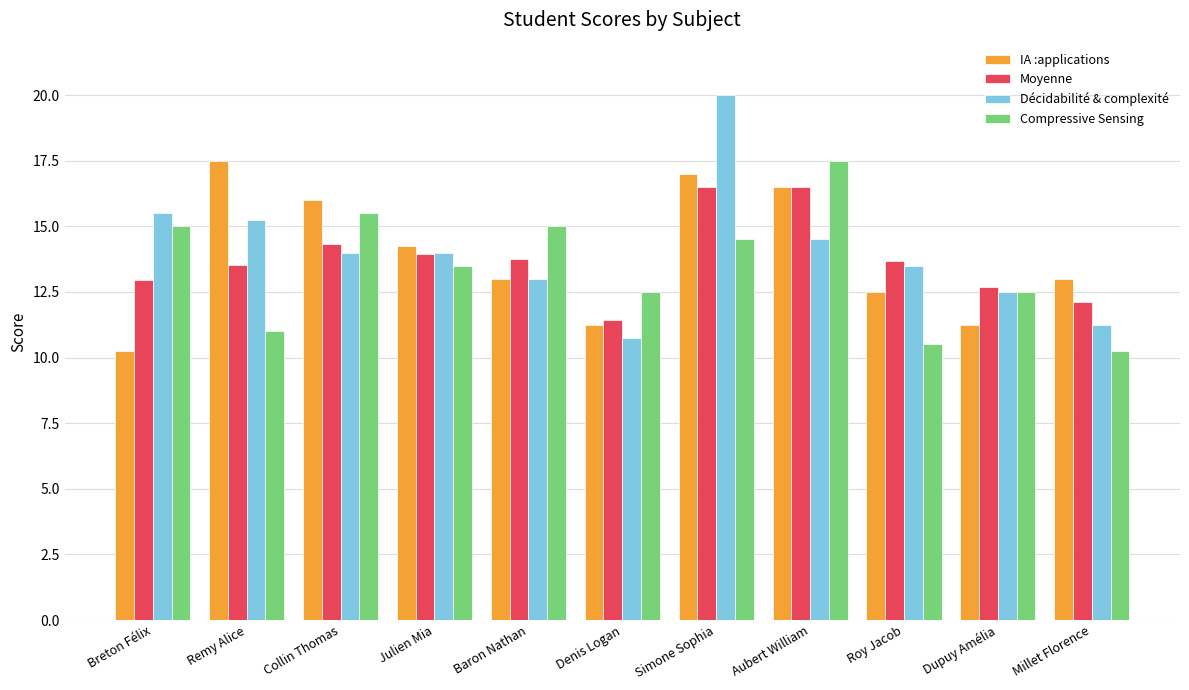

What is the lowest value of the Moyenne series?

11.4